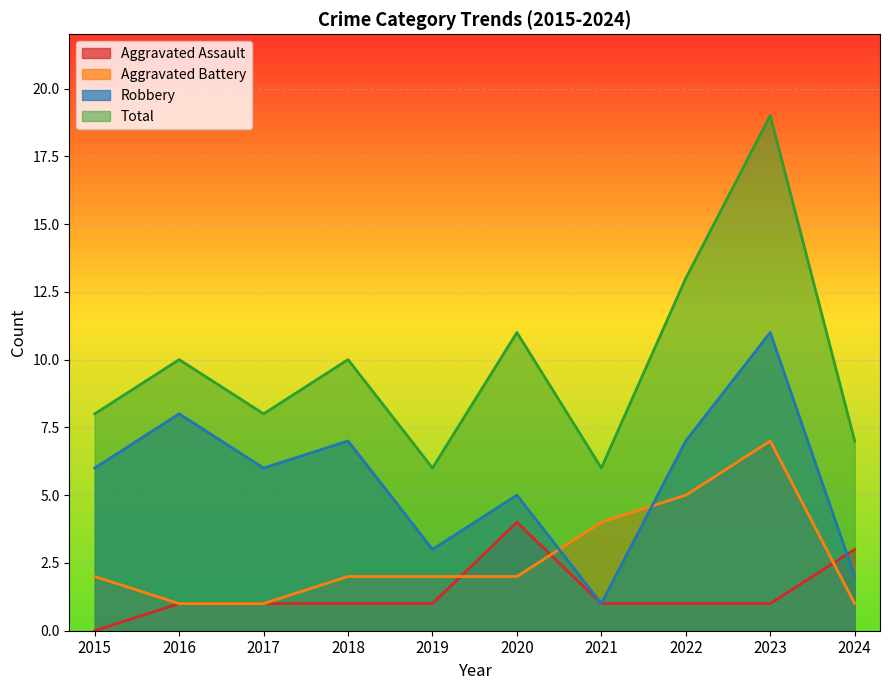

Which series has the widest spread of values?

Total